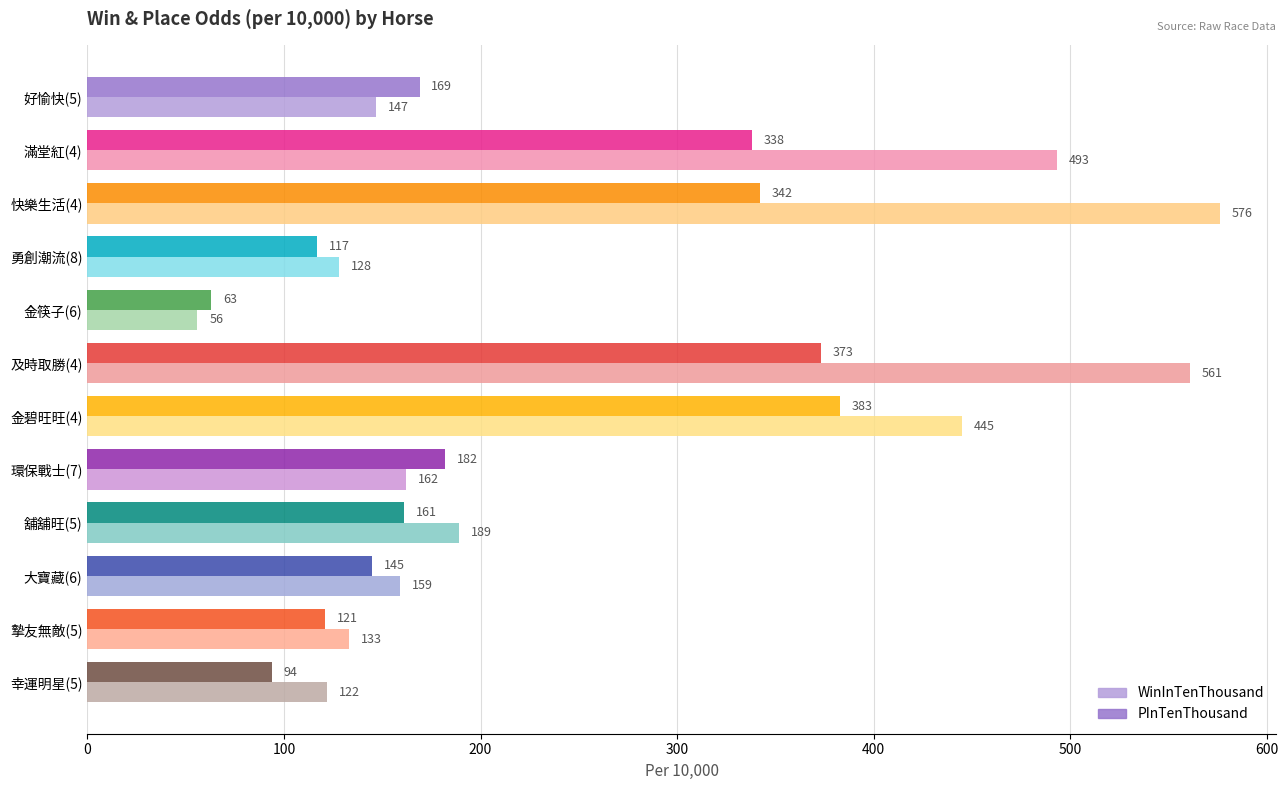

What is the spread (max minus min) of values at 滿堂紅(4)?

155